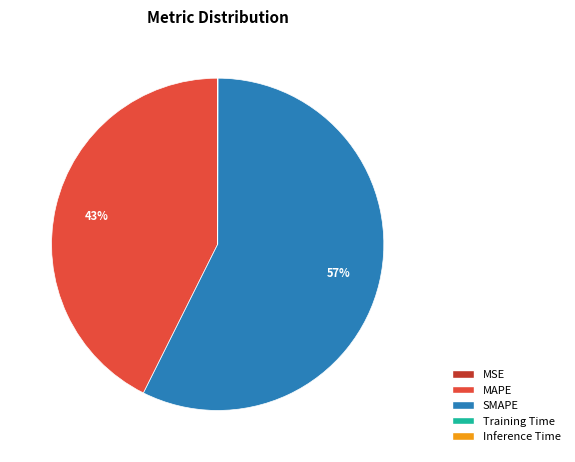

To the nearest percent, what is the difference between the largest and smallest slice percentages?

57%